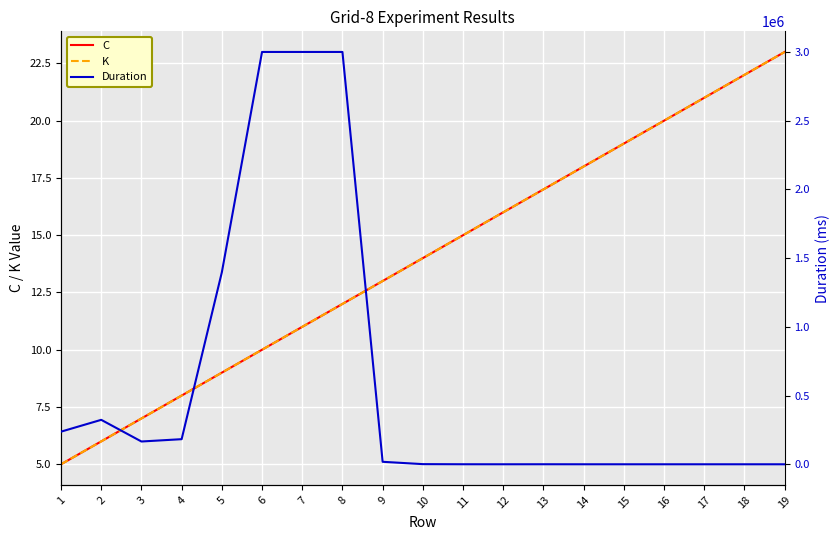

What is the difference between the second highest and minimum values in the K series?

17